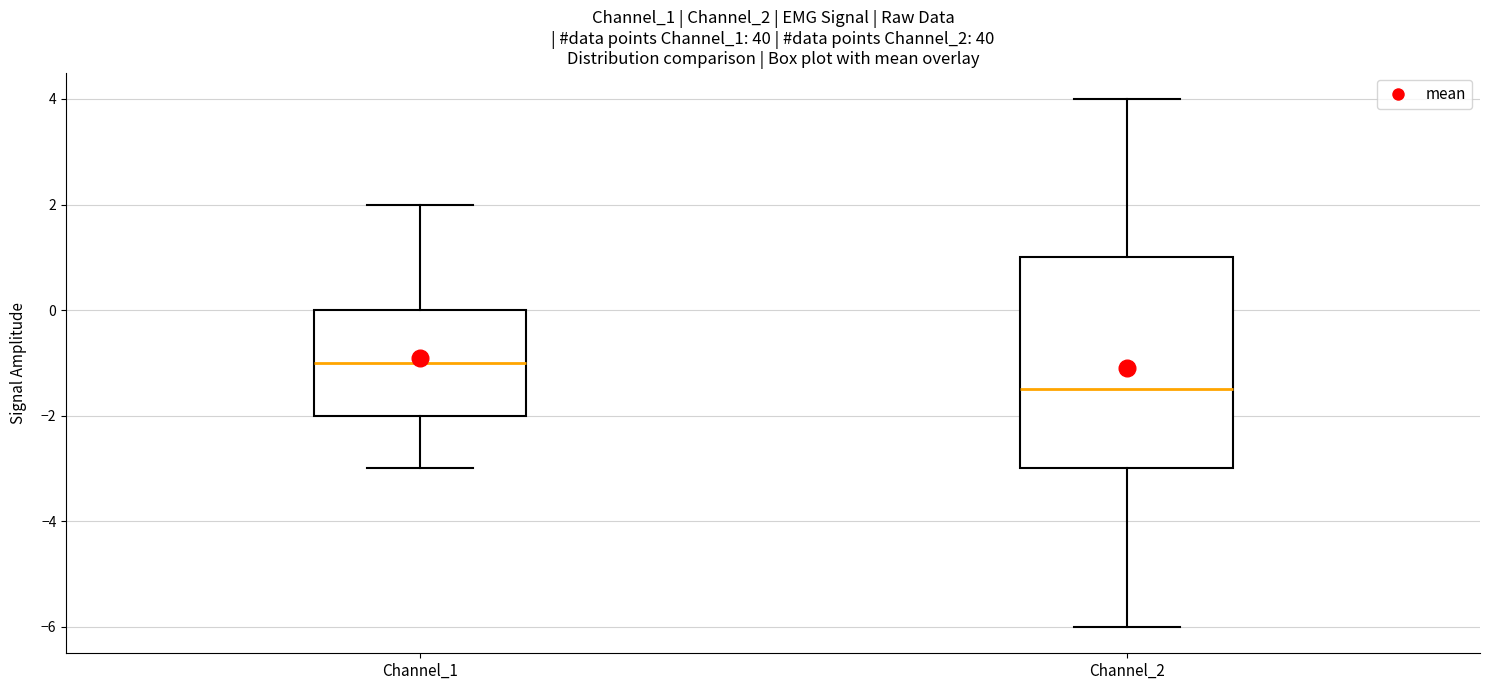

Where is the upper edge of the box for Channel_2 on the y-axis? The values are not printed on the chart, so give them approximately, as read against the axis.

1.0